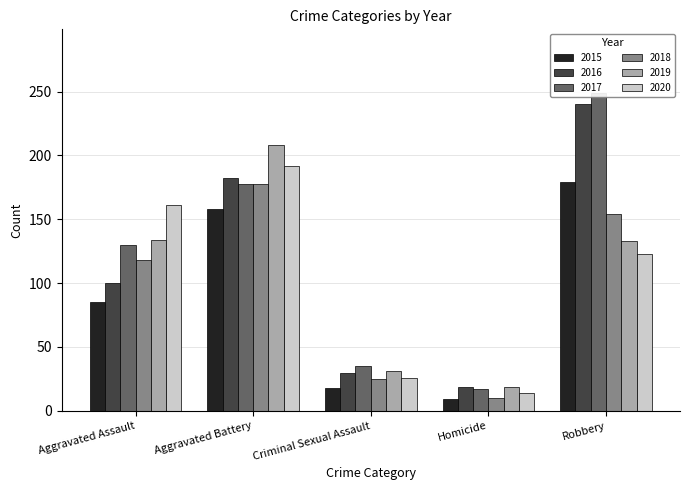

What is the sum of all 2015 values?

449